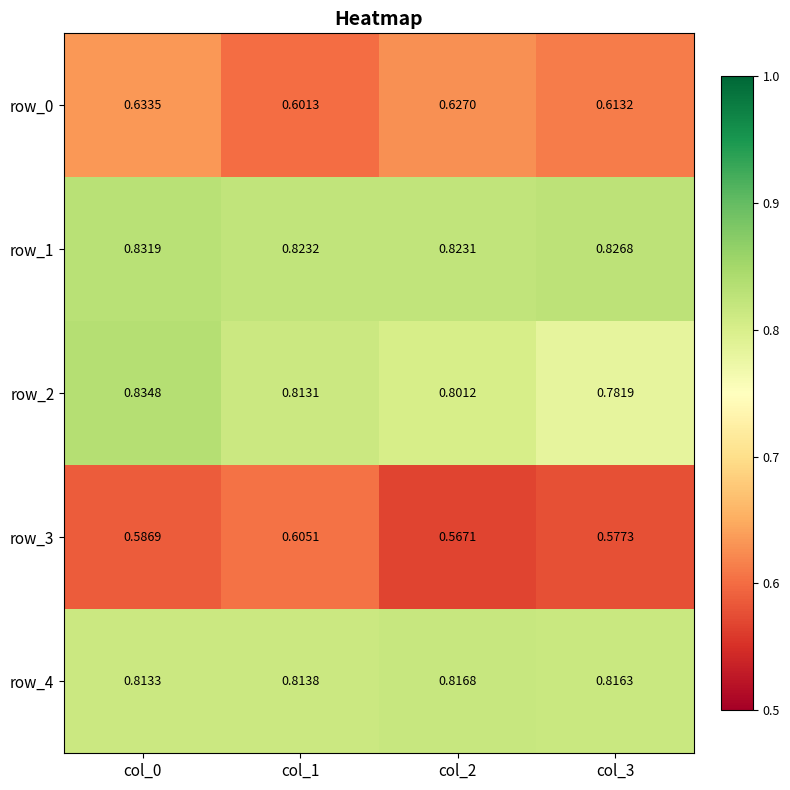

Is the value of row_4 at col_0 greater than the value of row_3 at col_3?

Yes